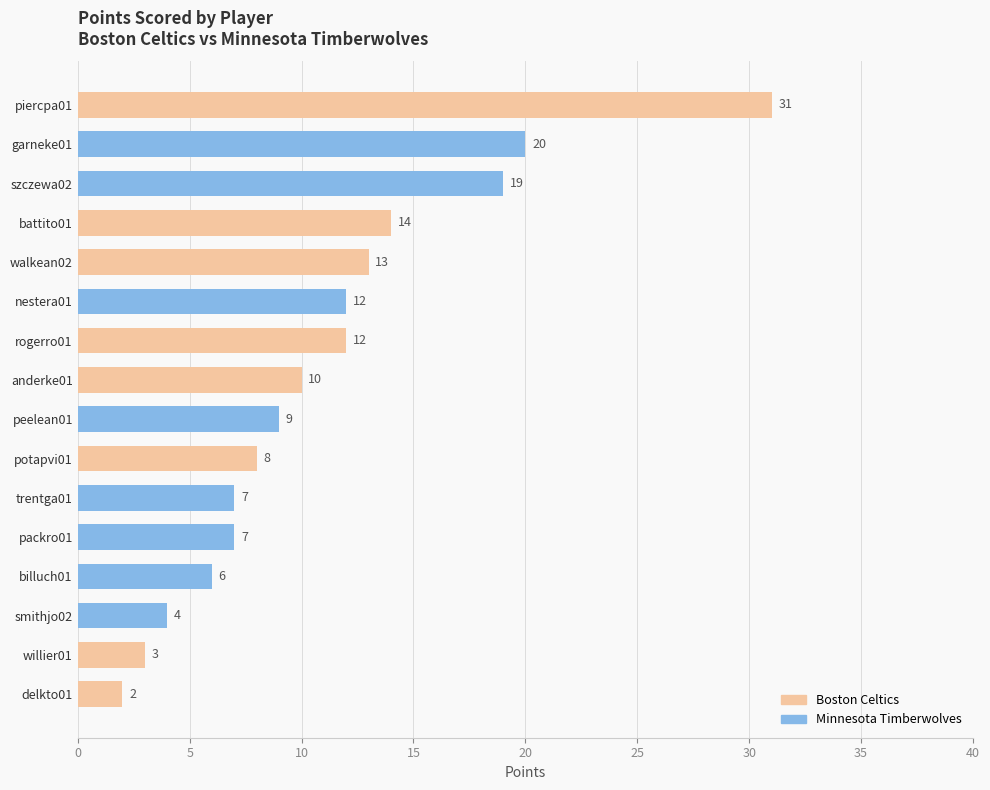

Which label corresponds to the smallest value in the chart?

delkto01